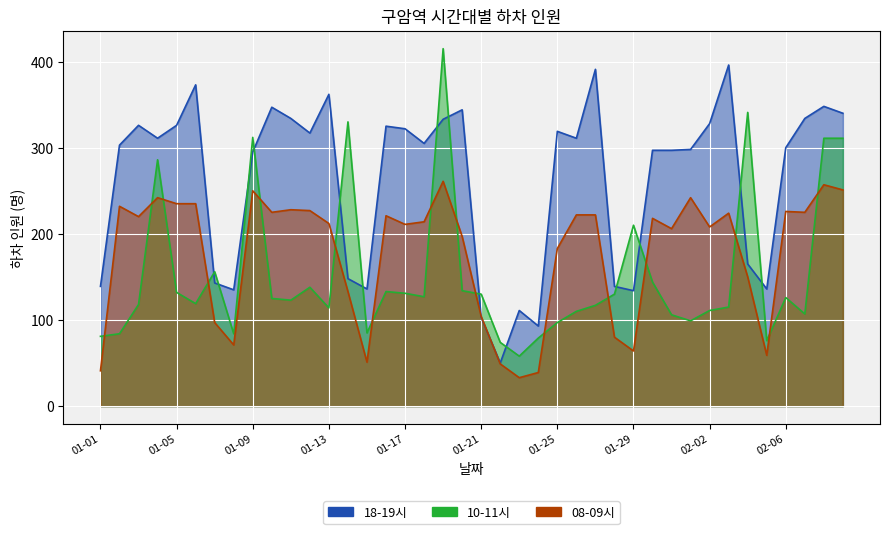

Is it true that 08-09시 equals 41 at 01-01?

True